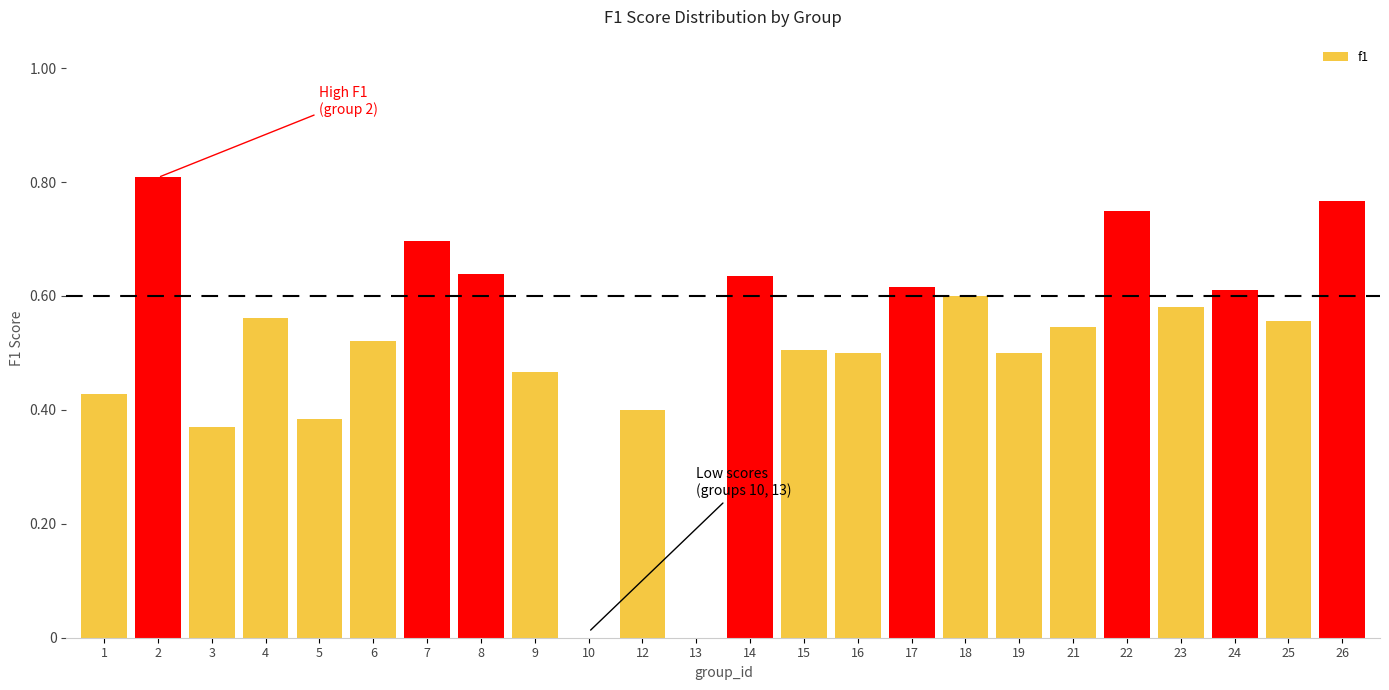

The value at 9 is 0.5. True or false?

True